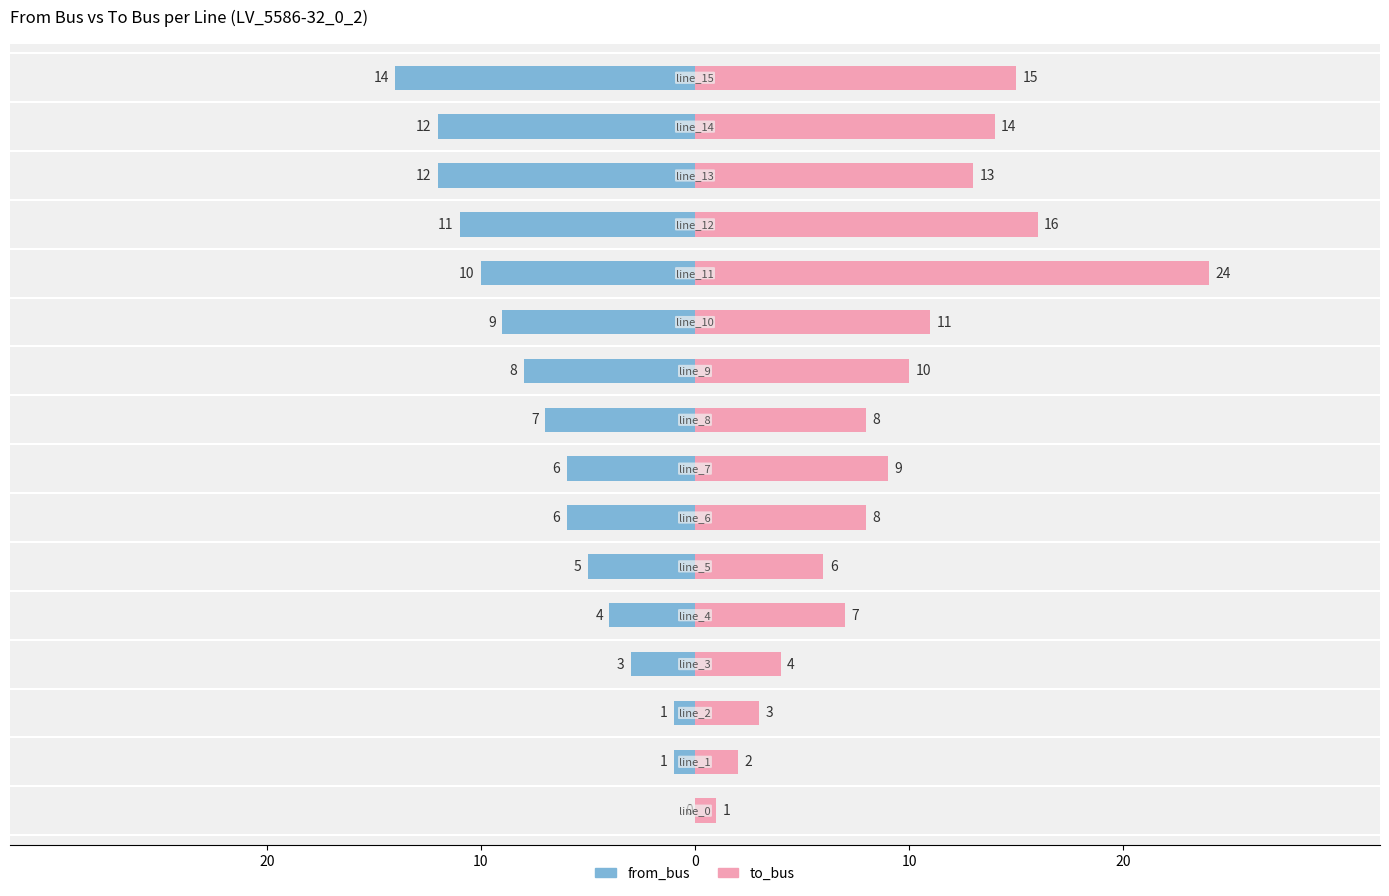

How many negative values does the from_bus series have?

15